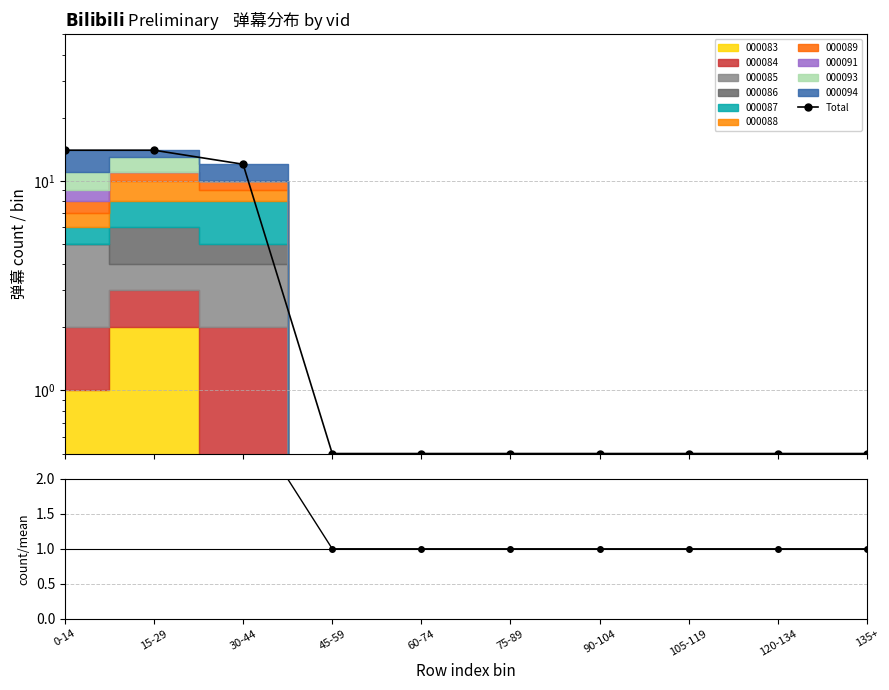

How many data points does each series have?

10